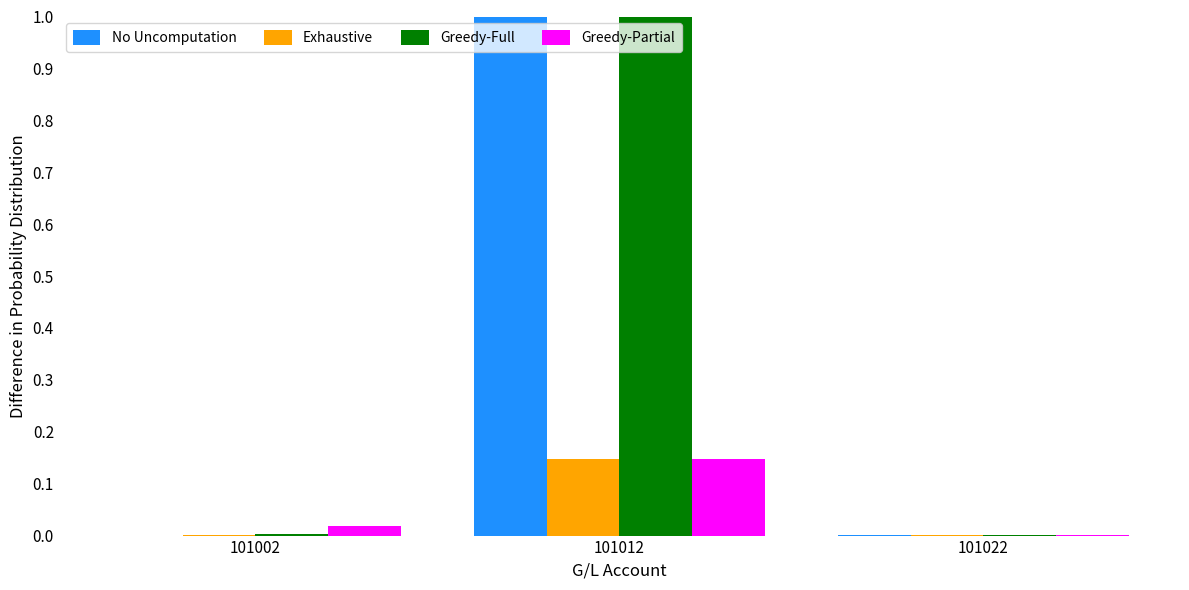

At which label does Greedy-Partial reach its peak?

101012